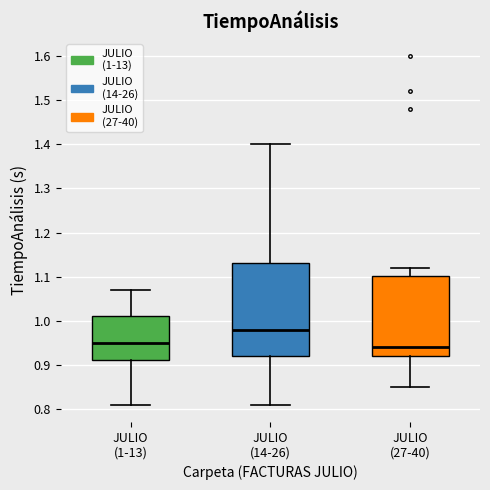

Comparing the boxes themselves (not the whiskers), which one is the tallest?

JULIO (14-26)